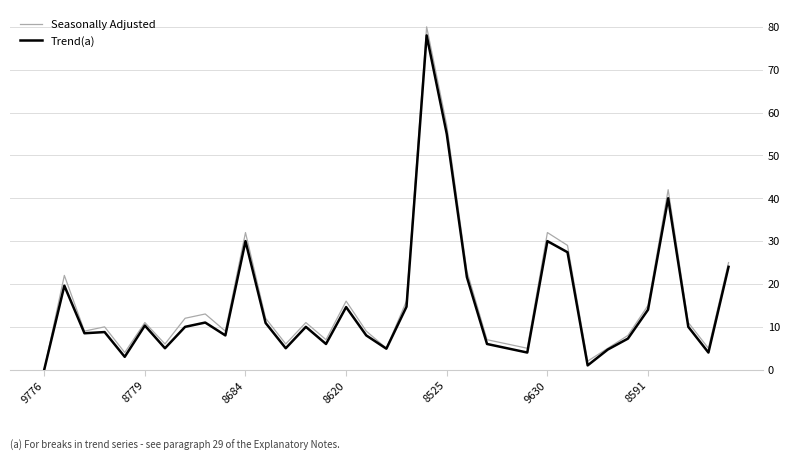

Which series has the widest spread of values?

Seasonally Adjusted